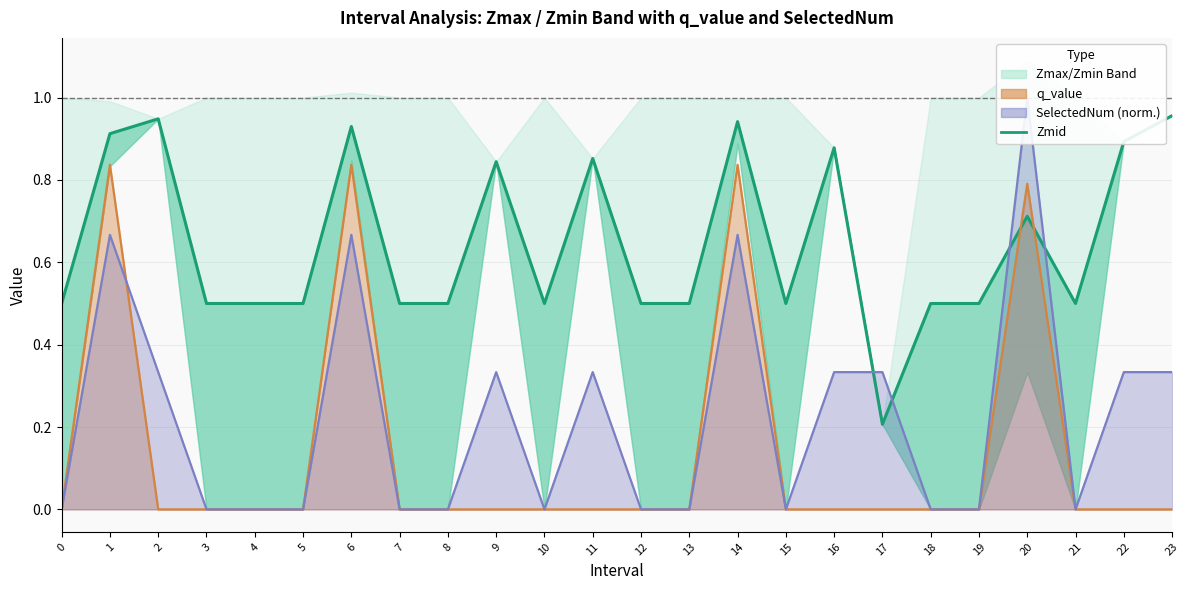

Between 3 and 7, which is larger?

3